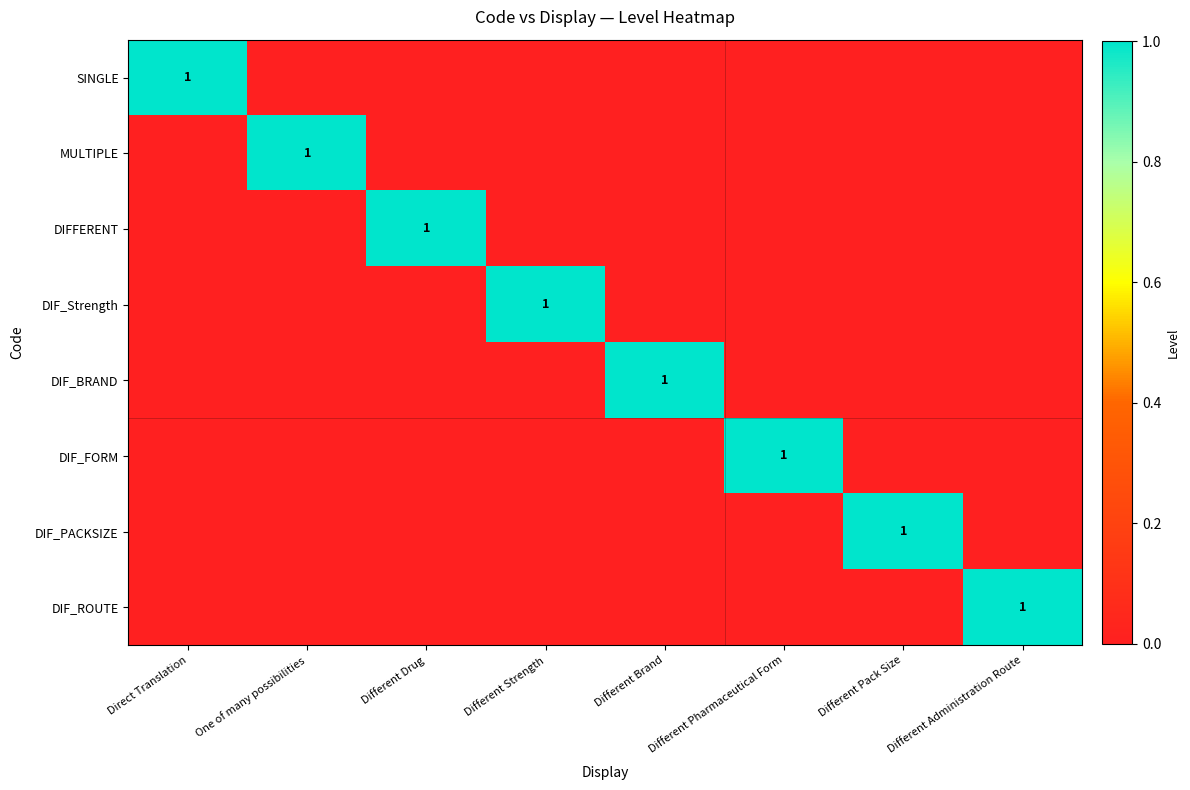

Is it true that DIF_Strength equals 0 at Different Strength?

False